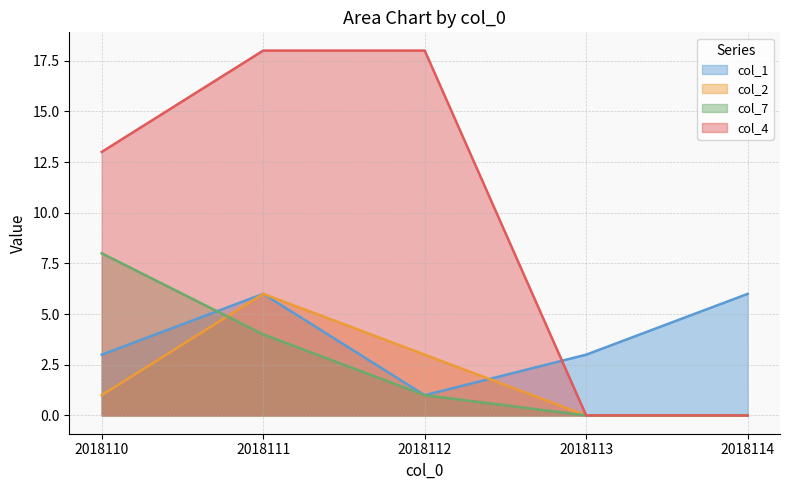

What is the value of the col_2 point at the 1st from the left?

1